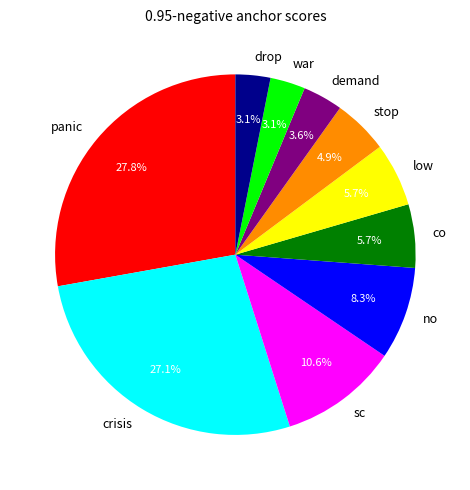

Do war and drop together represent more than half of the pie?

No